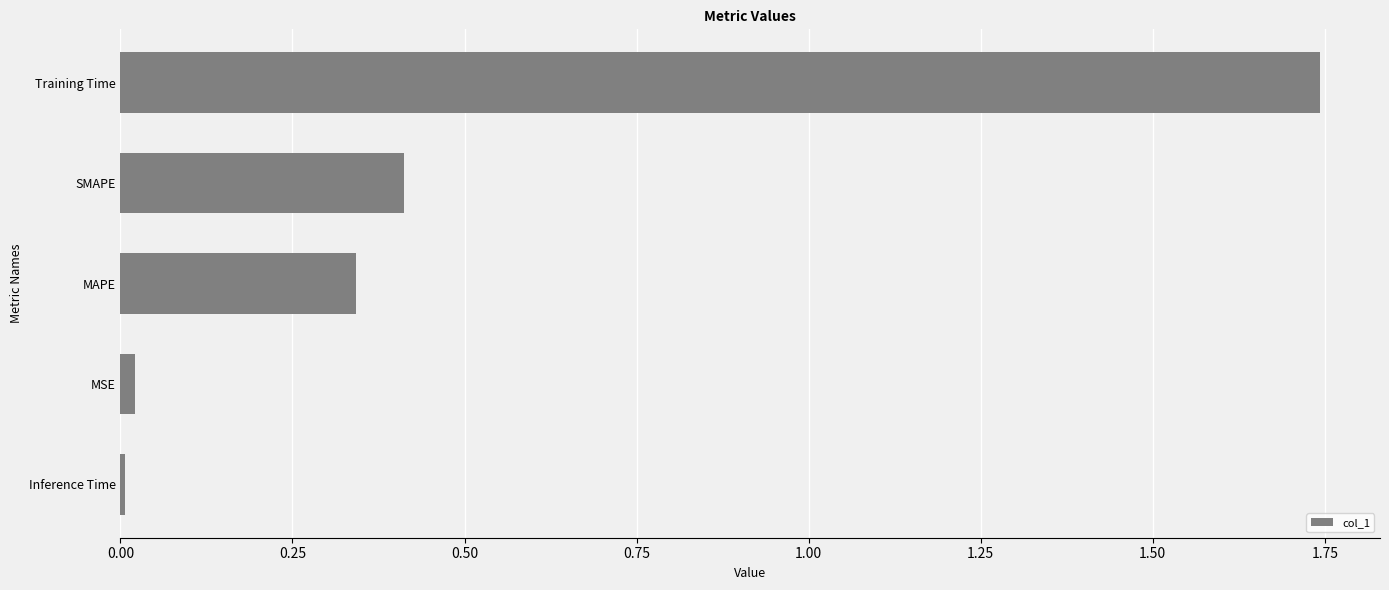

What is the difference between the second highest and second lowest values?

0.4